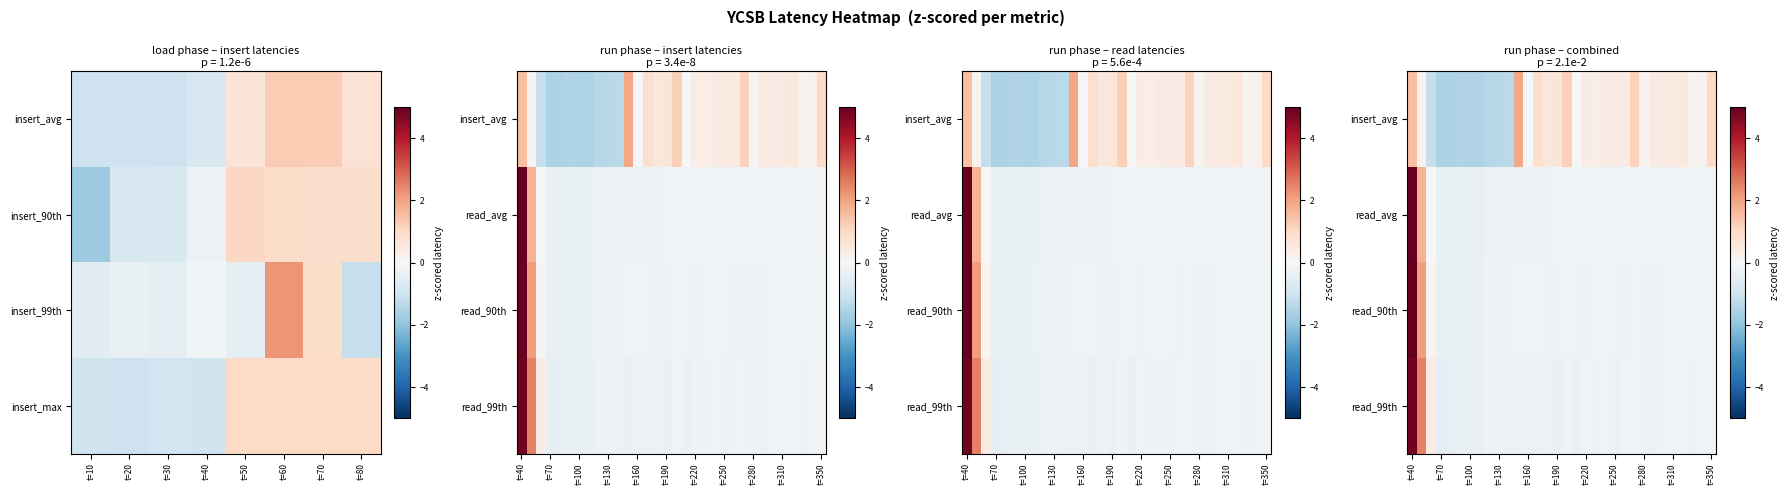

How many data points does each series have?

32